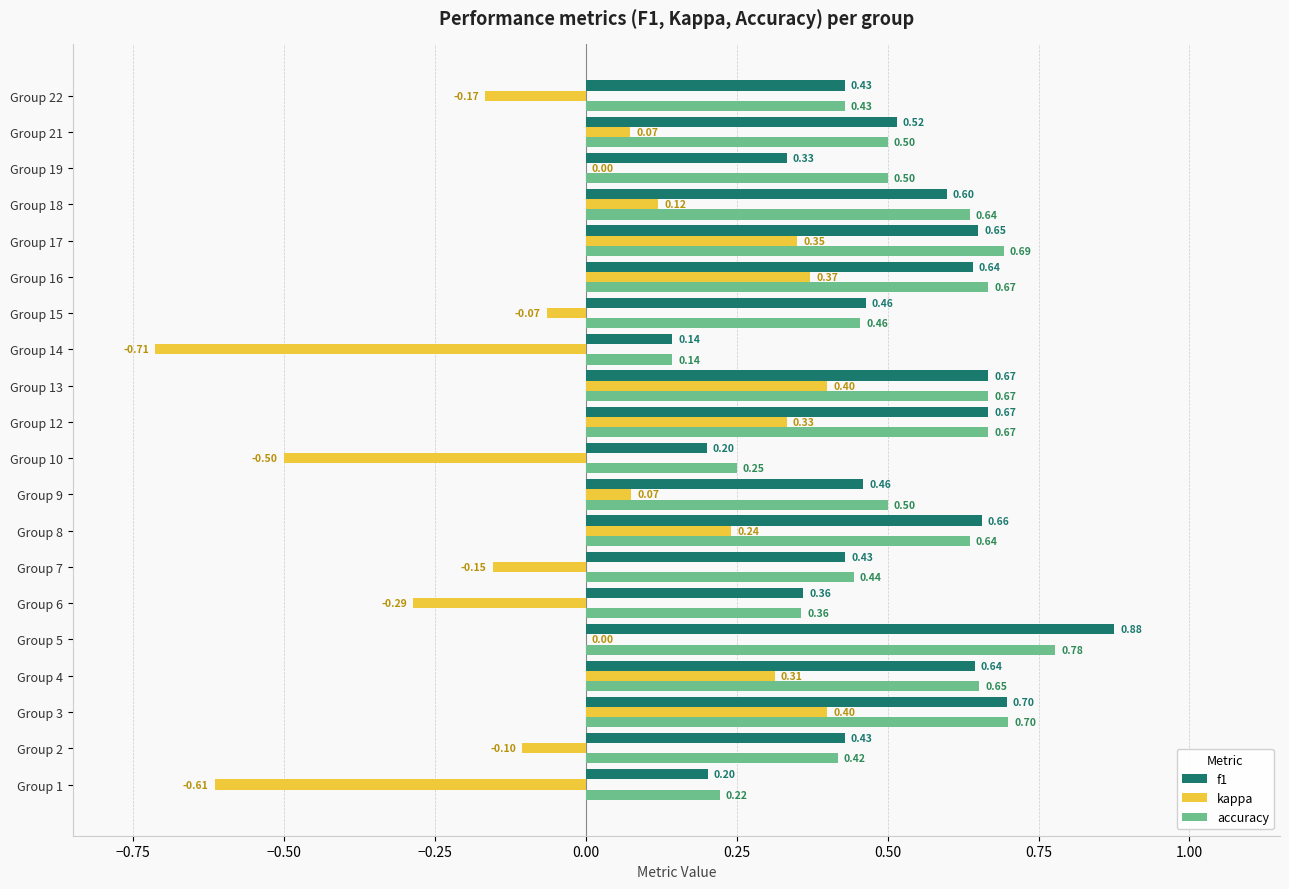

What is the sum of all accuracy values?

10.3